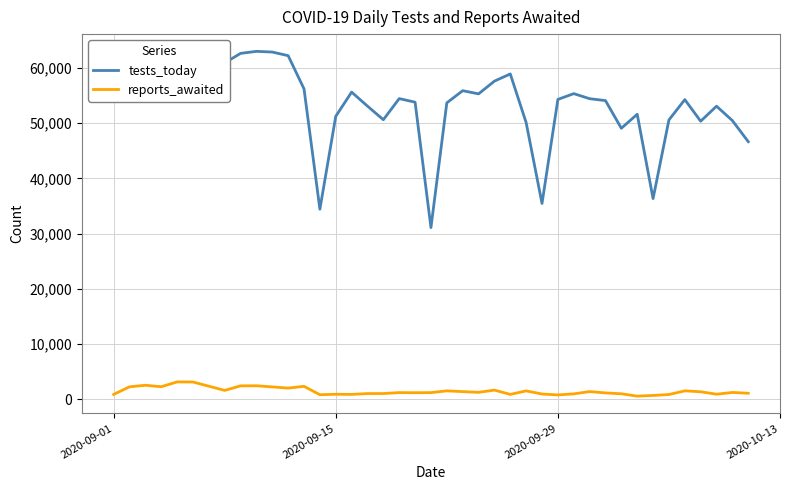

In tests_today, how many points are lower than both neighbors (excluding endpoints)?

10